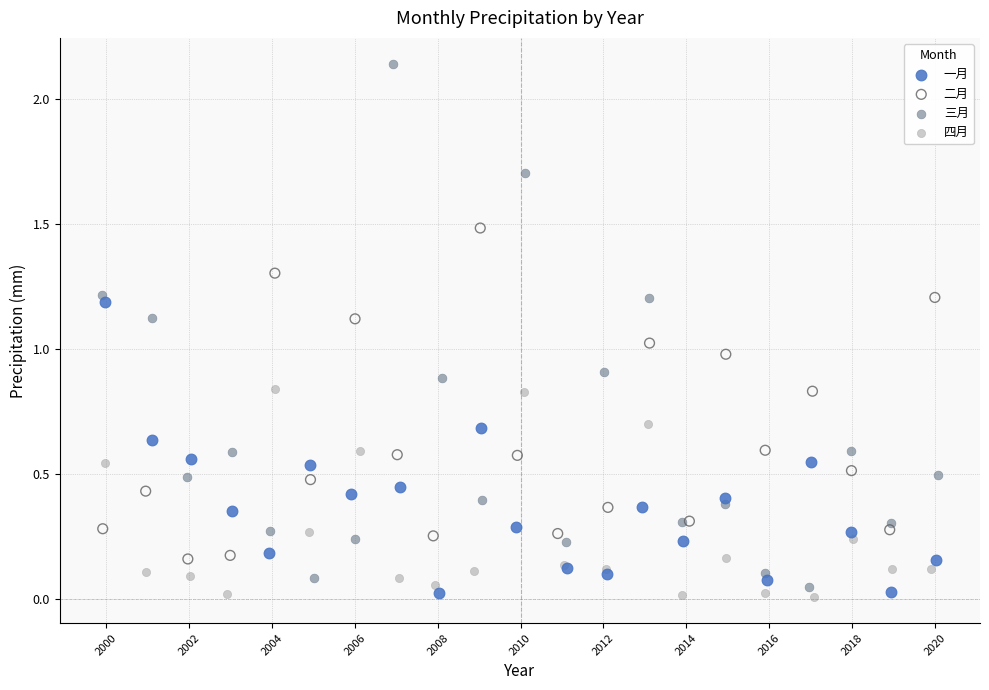

Which series contains the highest Y value?

三月